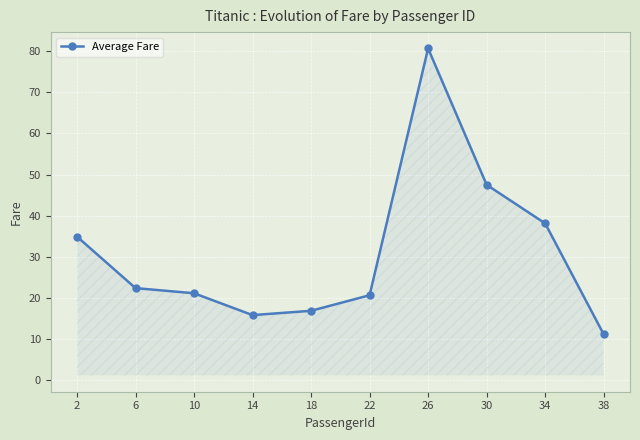

What is the difference between the values at 22 and 30?

26.9